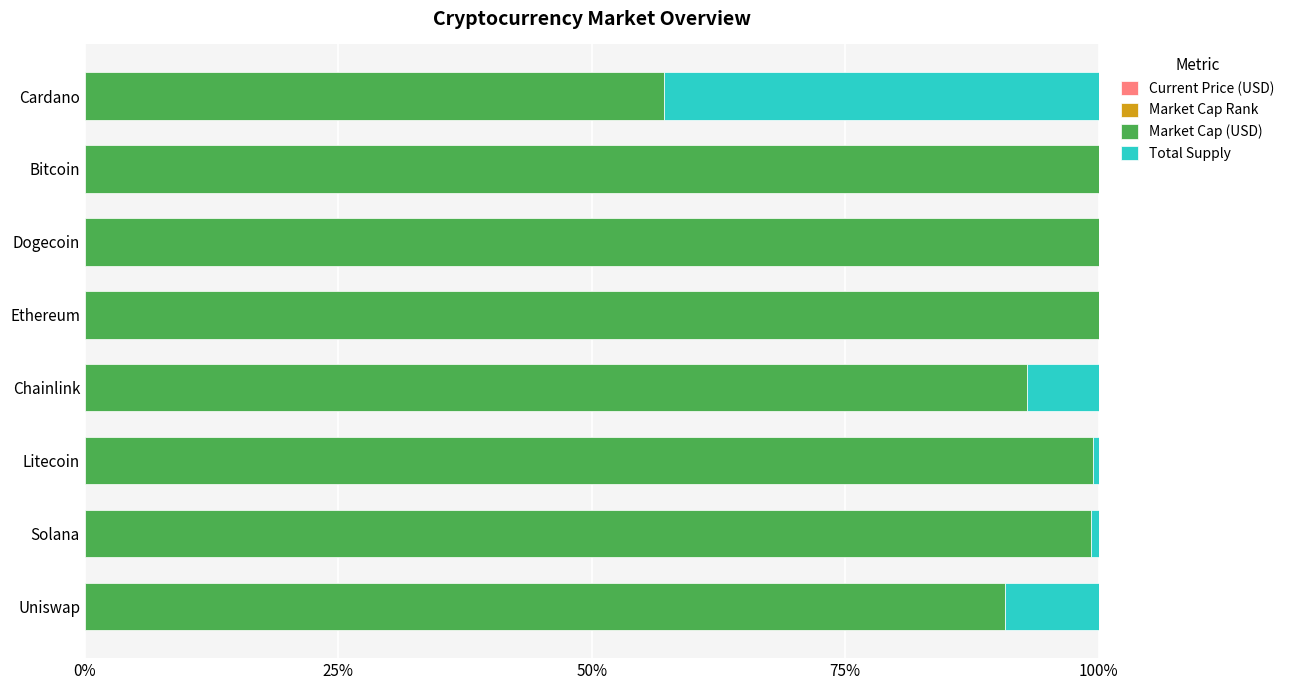

At how many categories does at least one series exceed 27?

8